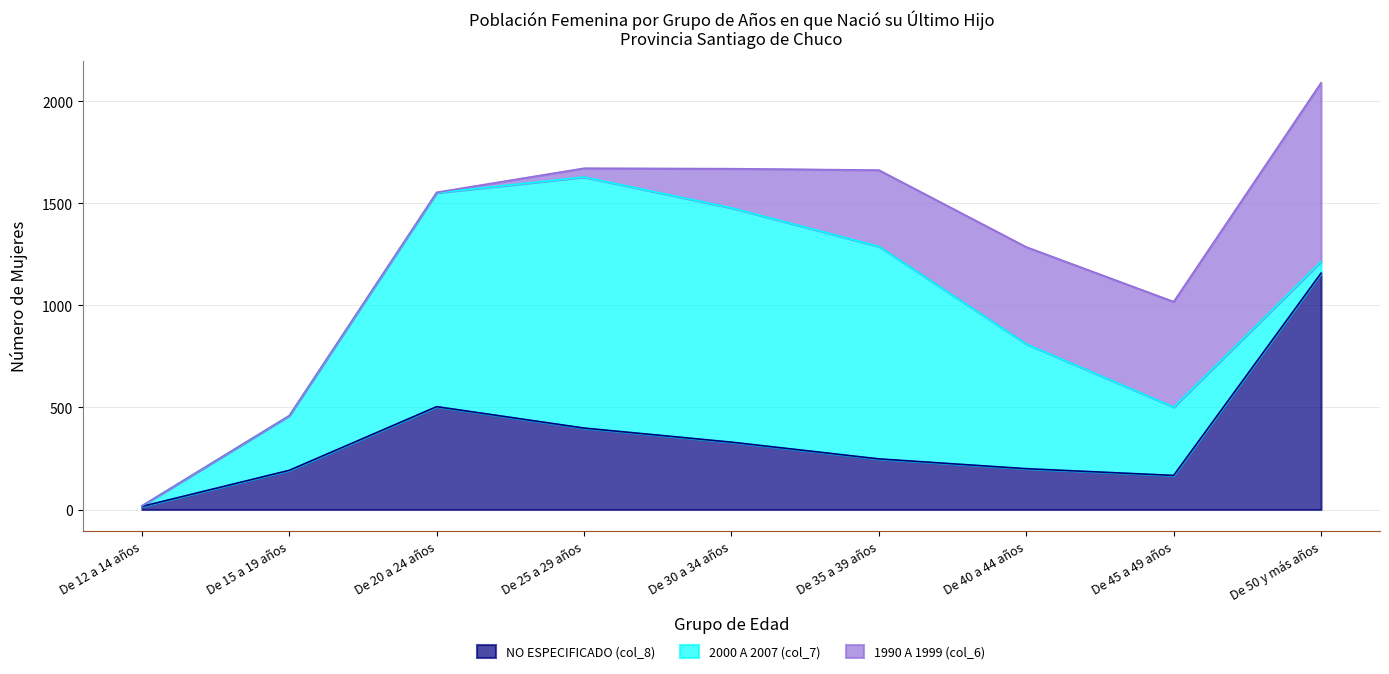

How many data points in 2000 A 2007 (col_7) are less than 611?

4